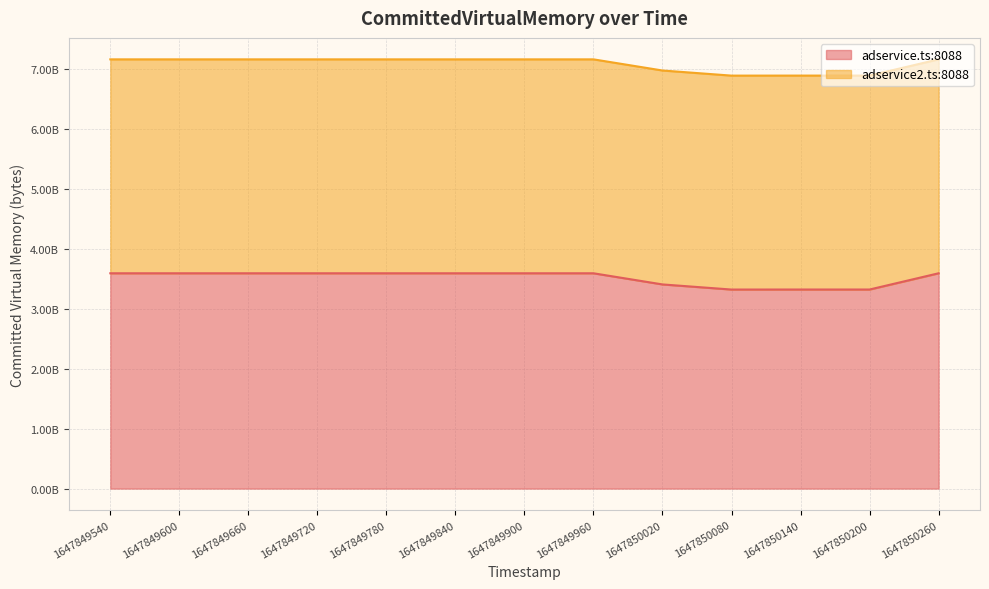

At which category does the chart reach its minimum across all series?

1647850080